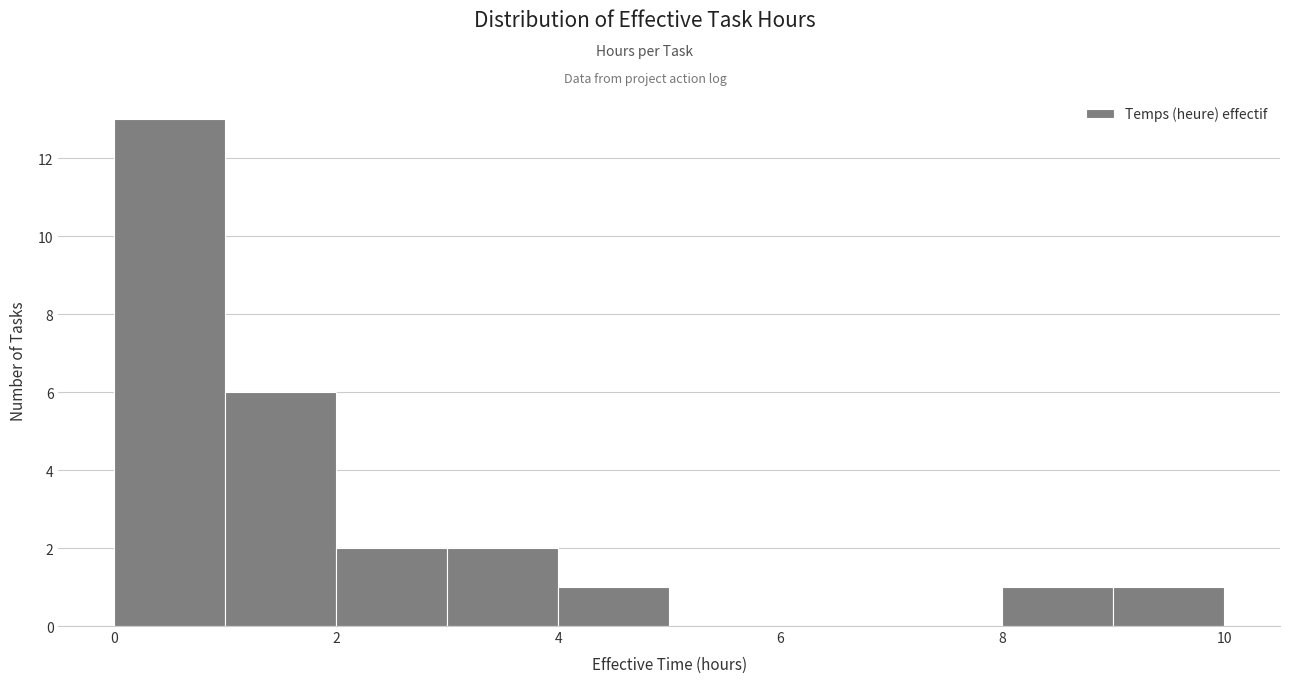

Reading left to right, transcribe this chart: for each bar, give the range it covers on the x-axis and its height. The values are not printed on the chart, so give them approximately, as read against the axis.

0 to 1: 13
1 to 2: 6
2 to 3: 2
3 to 4: 2
4 to 5: 1
5 to 6: 0
6 to 7: 0
7 to 8: 0
8 to 9: 1
9 to 10: 1